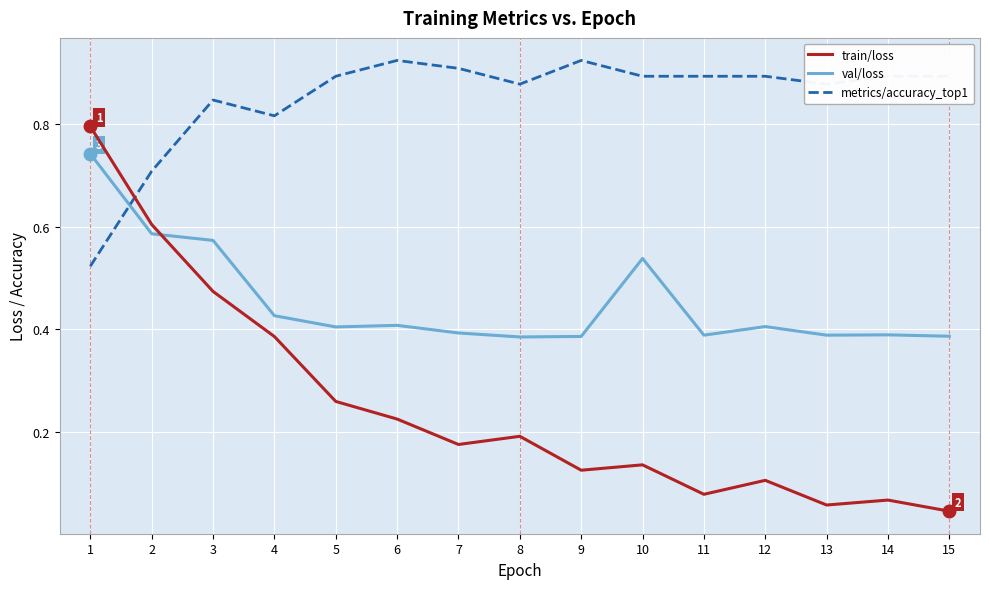

Which series changed the most between 2 and 13?

train/loss